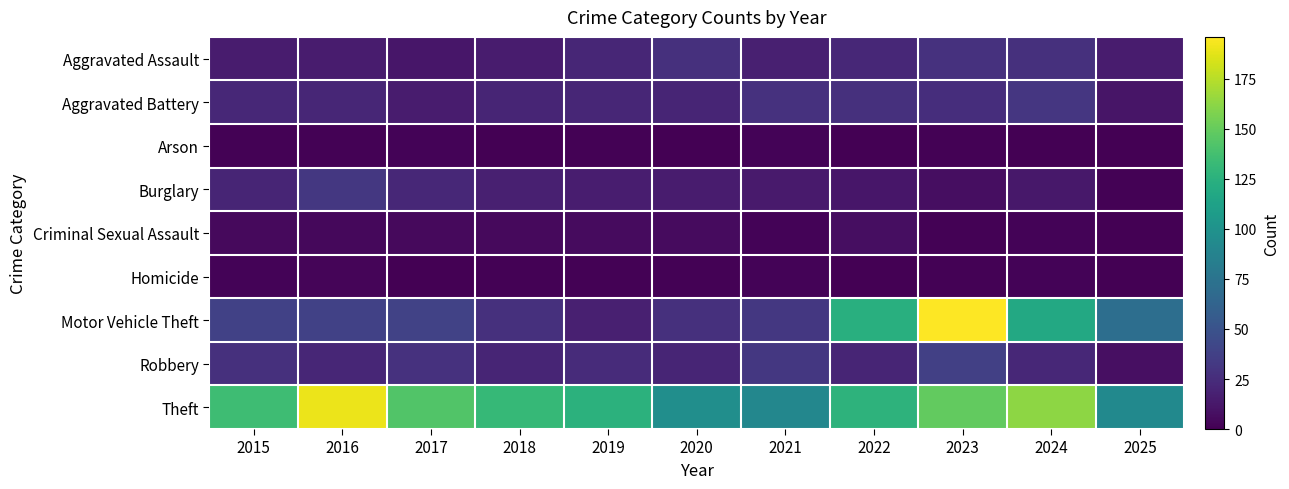

Reading left to right, what are all the values shown in this chart?

Aggravated Assault: 2015=15	2016=15	2017=12	2018=15	2019=21	2020=27	2021=17	2022=22	2023=28	2024=27	2025=15
Aggravated Battery: 2015=22	2016=21	2017=15	2018=20	2019=21	2020=20	2021=28	2022=27	2023=26	2024=31	2025=11
Arson: 2015=1	2016=1	2017=2	2018=0	2019=1	2020=0	2021=2	2022=0	2023=1	2024=0	2025=0
Burglary: 2015=20	2016=32	2017=22	2018=17	2019=16	2020=15	2021=14	2022=12	2023=7	2024=13	2025=1
Criminal Sexual Assault: 2015=5	2016=4	2017=5	2018=5	2019=6	2020=6	2021=2	2022=7	2023=1	2024=2	2025=0
Homicide: 2015=2	2016=3	2017=0	2018=1	2019=1	2020=1	2021=2	2022=0	2023=1	2024=2	2025=0
Motor Vehicle Theft: 2015=38	2016=38	2017=39	2018=27	2019=17	2020=27	2021=32	2022=124	2023=196	2024=118	2025=71
Robbery: 2015=27	2016=21	2017=28	2018=20	2019=24	2020=20	2021=32	2022=20	2023=37	2024=22	2025=8
Theft: 2015=135	2016=190	2017=143	2018=131	2019=126	2020=97	2021=91	2022=127	2023=149	2024=163	2025=93